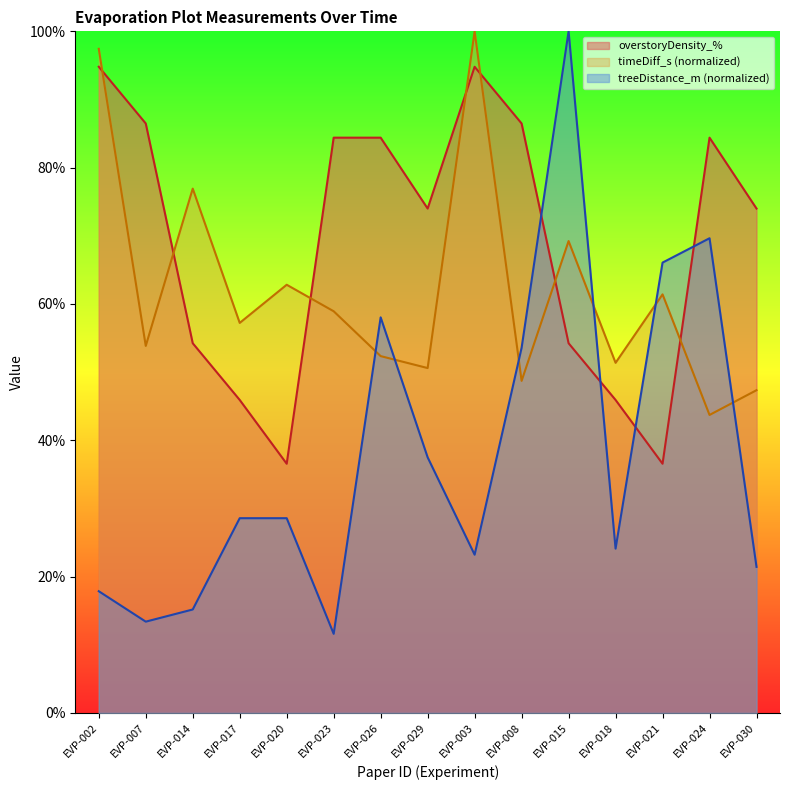

The value of timeDiff_s_scaled at EVP-024 is 43.7. True or false?

True